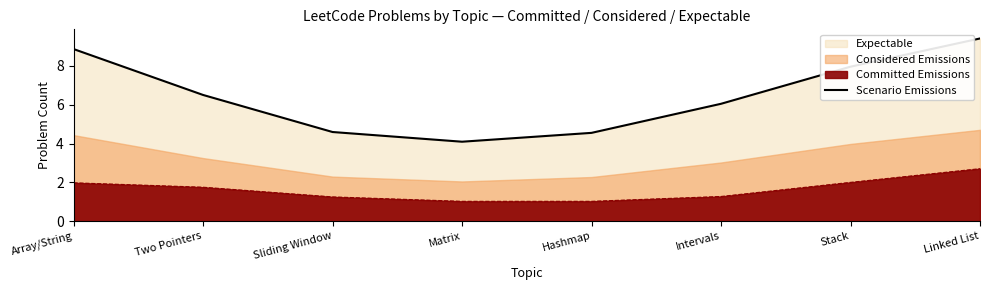

What is the difference between the second highest and minimum values?

4.8